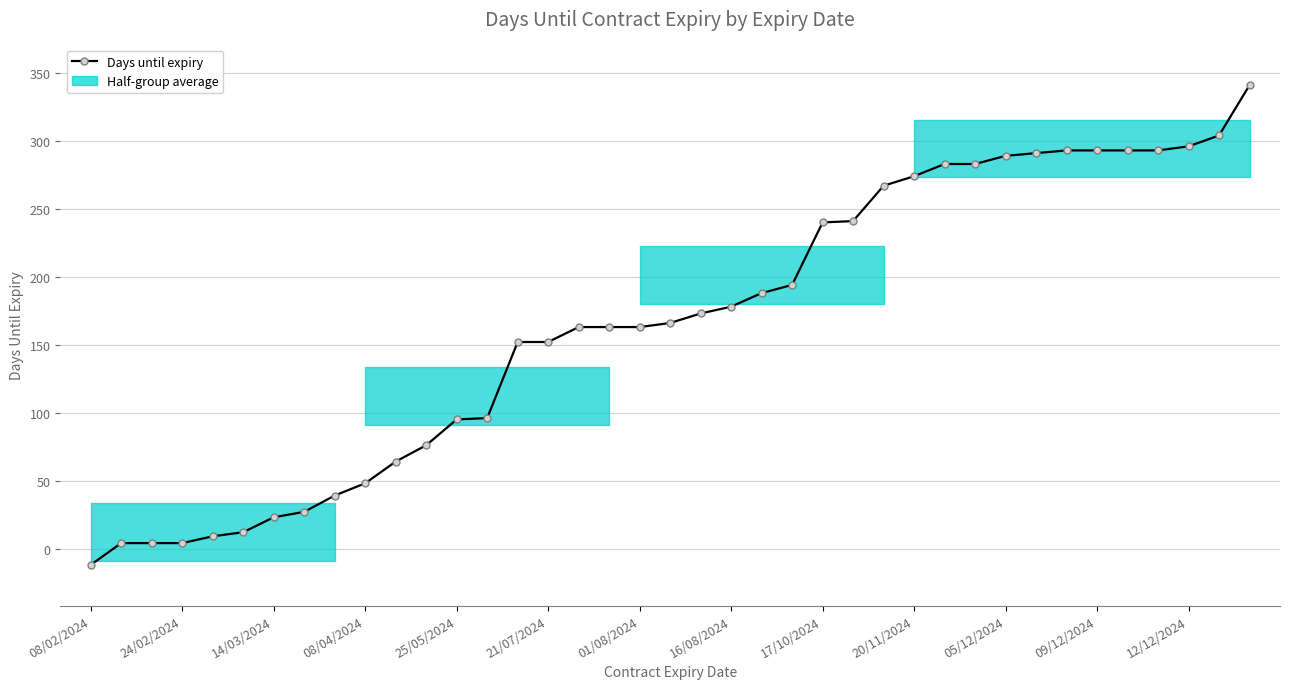

What position from the right is 25?

14